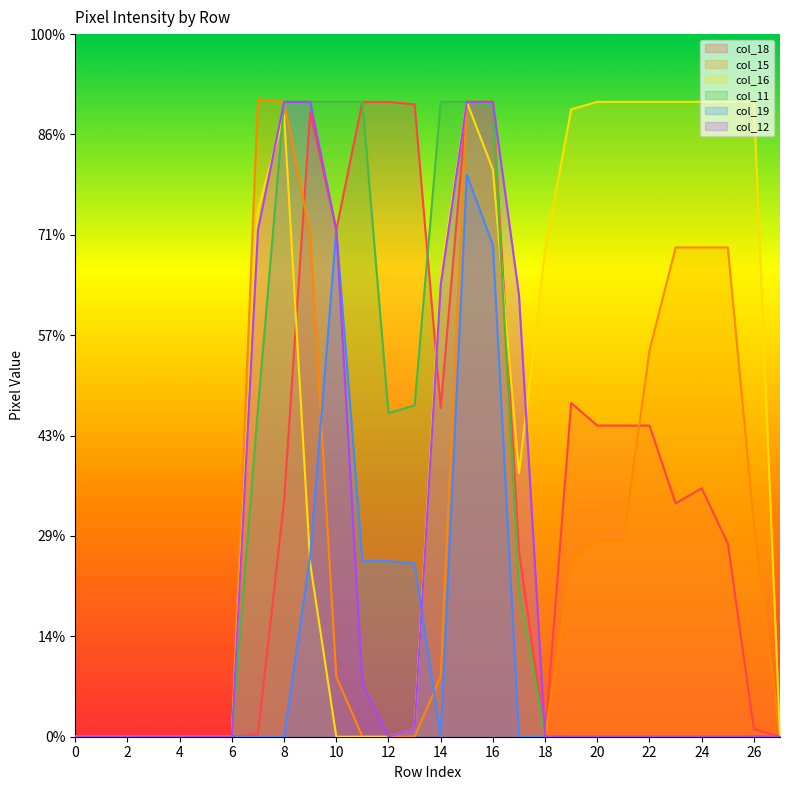

At which label does col_15 reach its peak?

7